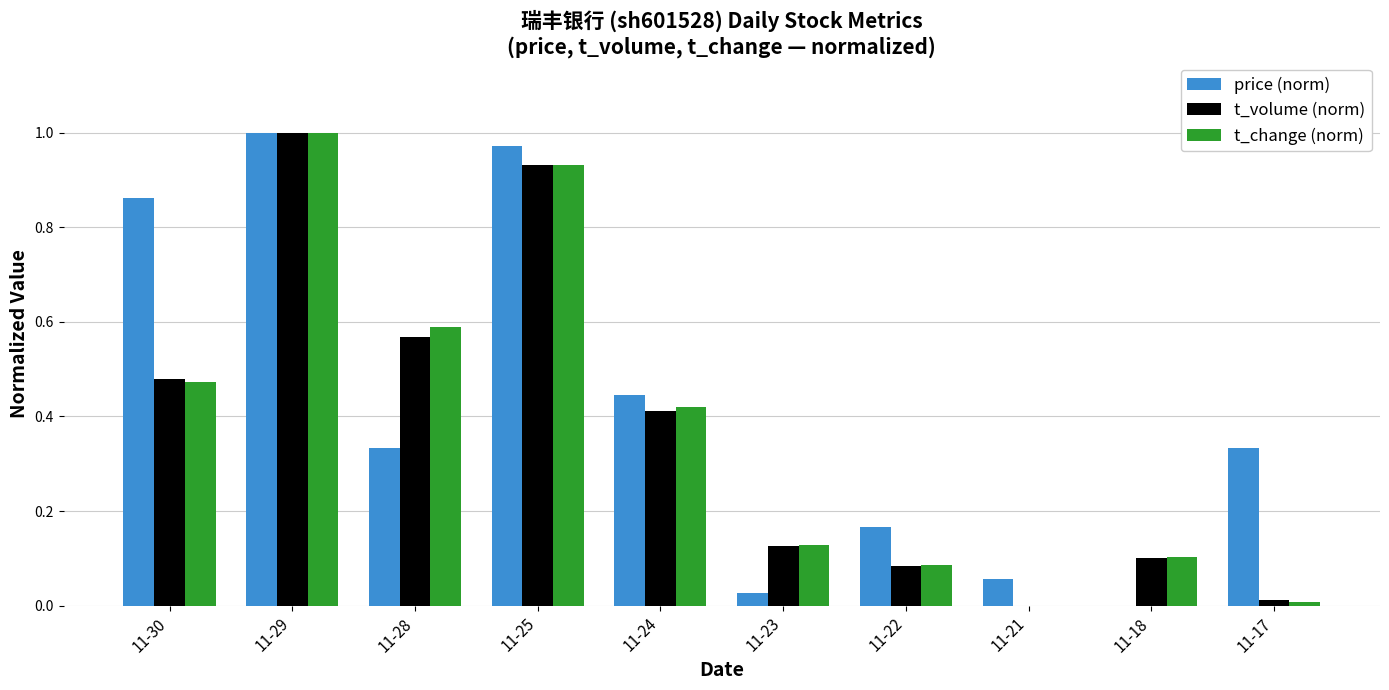

Are the bars horizontal?

No